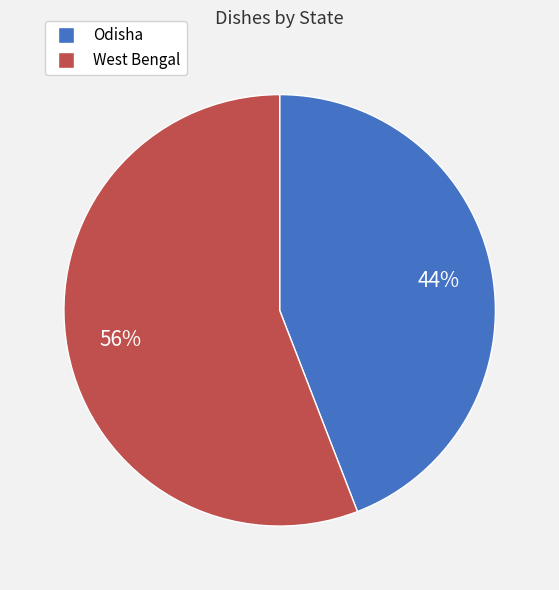

Which slice is the largest?

West Bengal